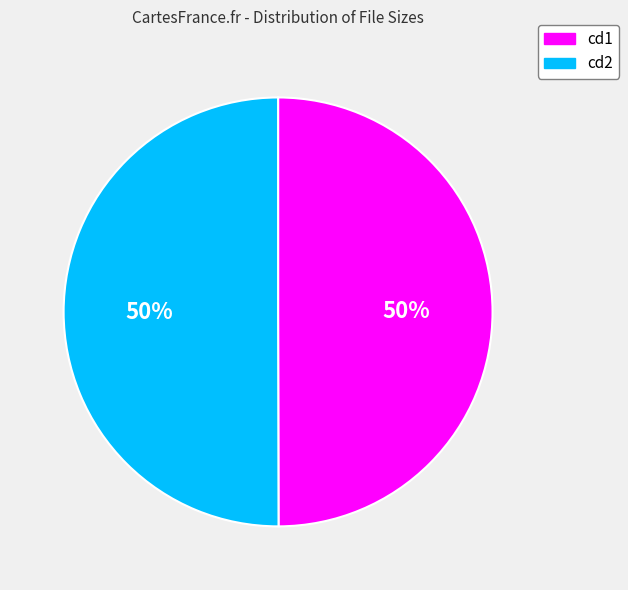

The cd1 slice represents 64% of the pie. True or false?

False